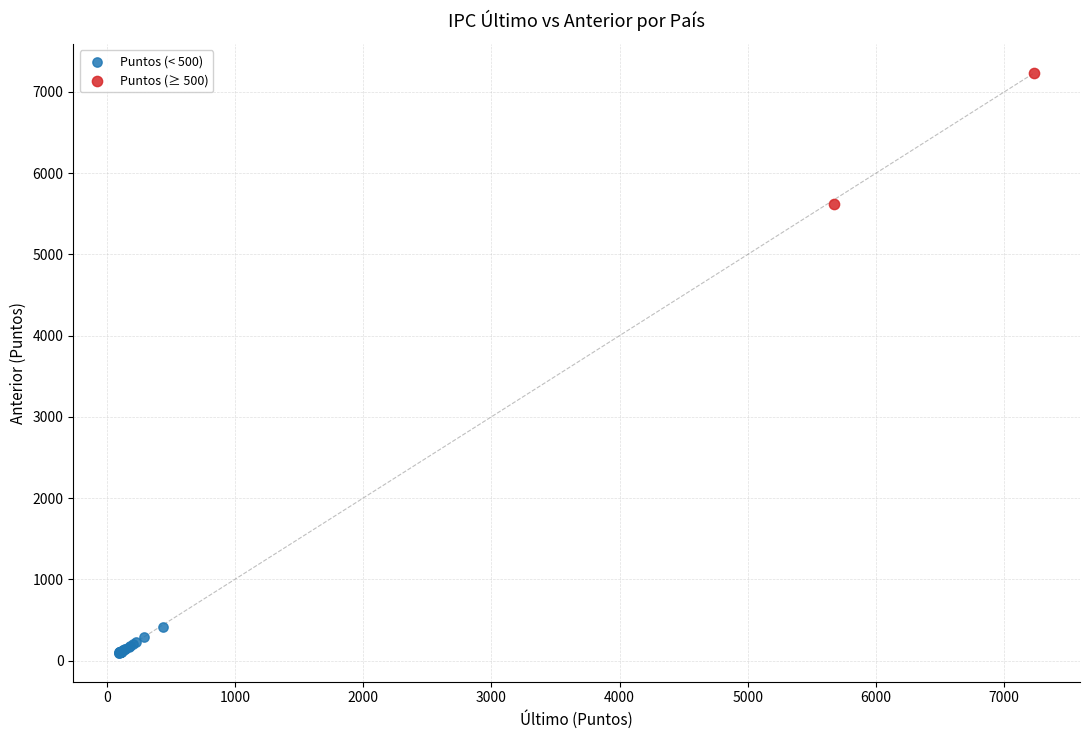

What are all the series names shown in the legend?

Puntos (< 500), Puntos (≥ 500)